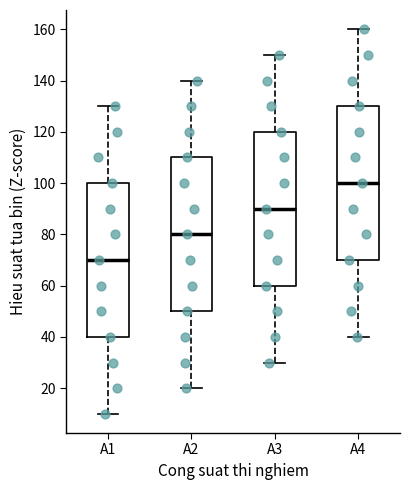

Reading left to right, read every box against the y-axis: the position of its median line, the range the box covers, and the ends of its whiskers. The values are not printed on the chart, so give them approximately, as read against the axis.

A1: median 70, box 40 to 100, whiskers 10 to 130
A2: median 80, box 50 to 110, whiskers 20 to 140
A3: median 90, box 60 to 120, whiskers 30 to 150
A4: median 100, box 70 to 130, whiskers 40 to 160